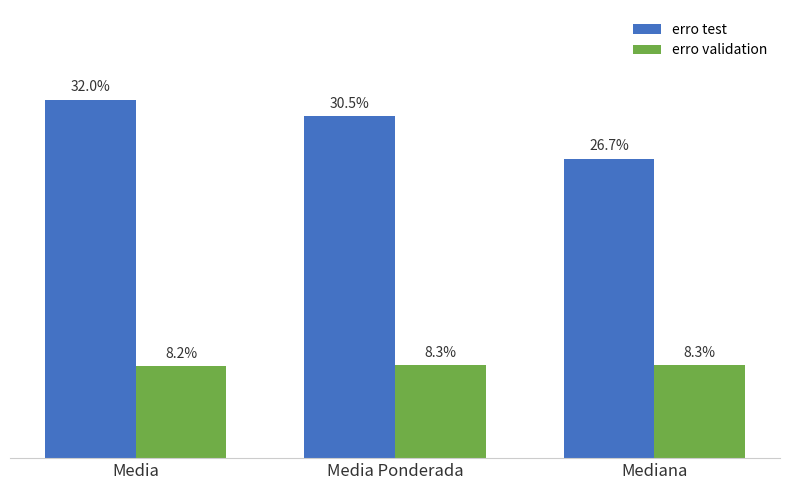

Does the chart contain any negative values?

No